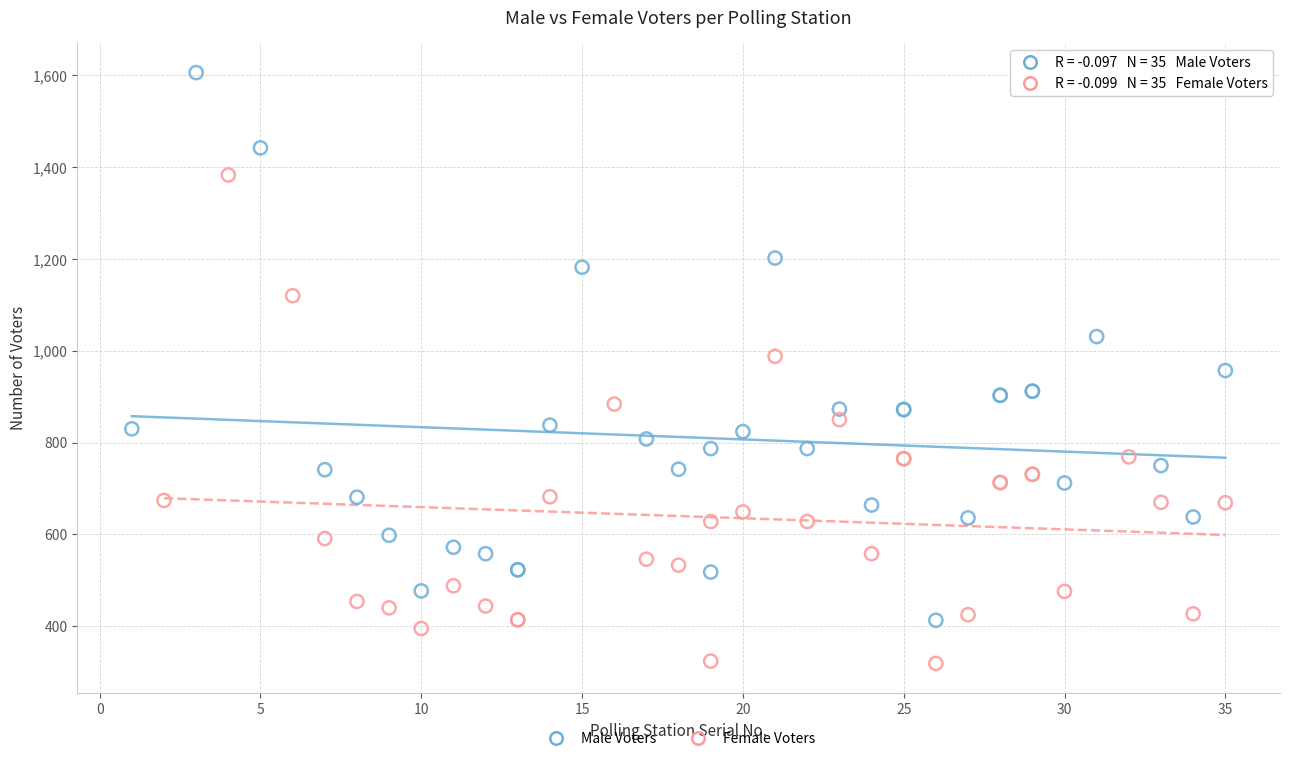

Which series contains the lowest Y value?

Female Voters